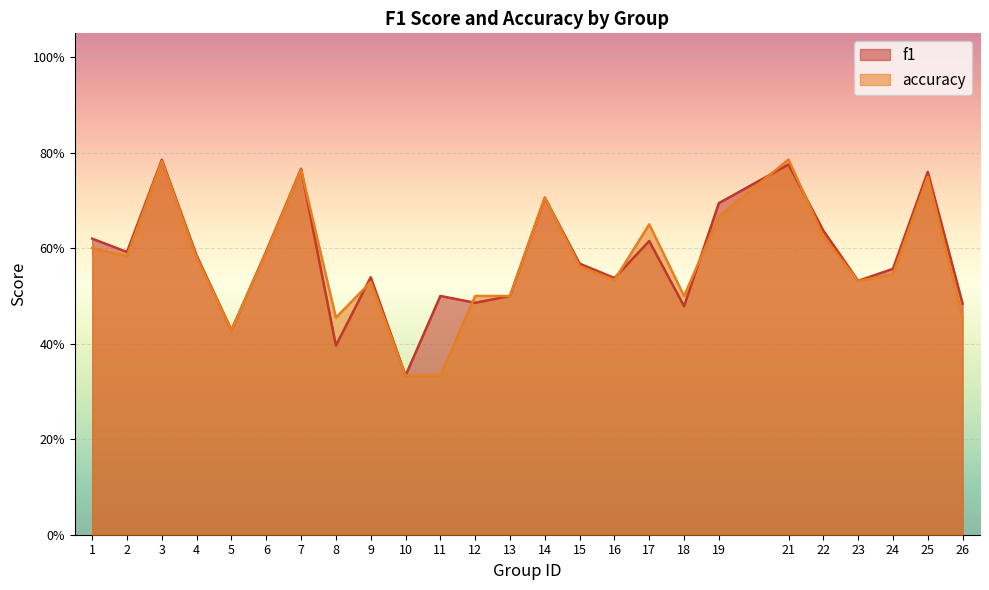

What is the difference between the f1 values at 21 and 24?

0.2